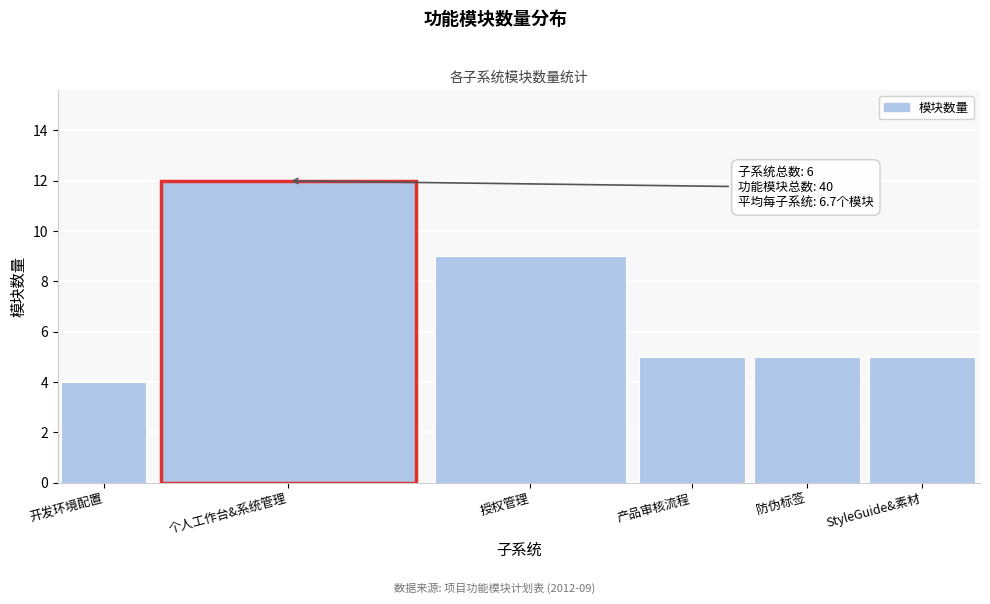

Reading right to left, transcribe all the data shown in this chart.

5	5	5	9	12	4